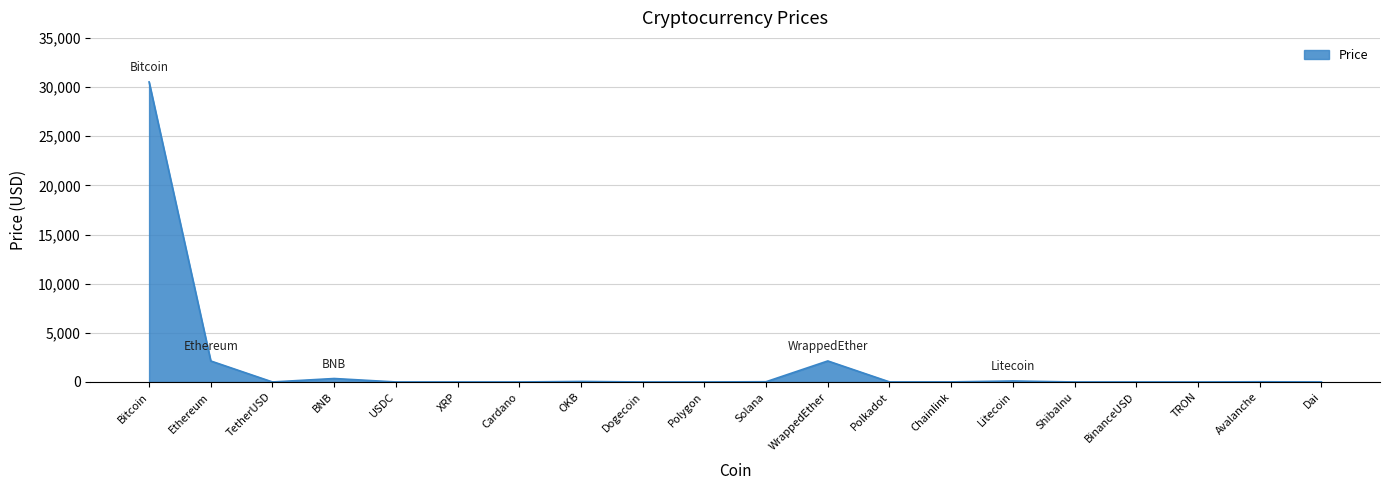

Is it true that the value at Ethereum is 2135.8?

True